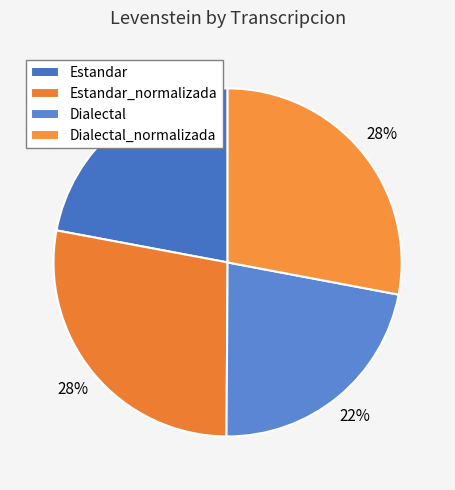

What is the smallest slice in the pie chart?

Estandar